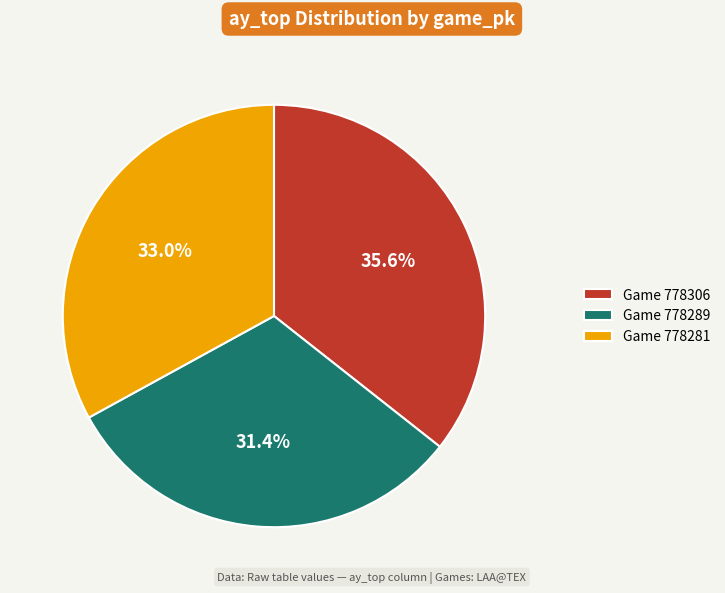

What is the total percentage of Game 778289 and Game 778306?

67.0%